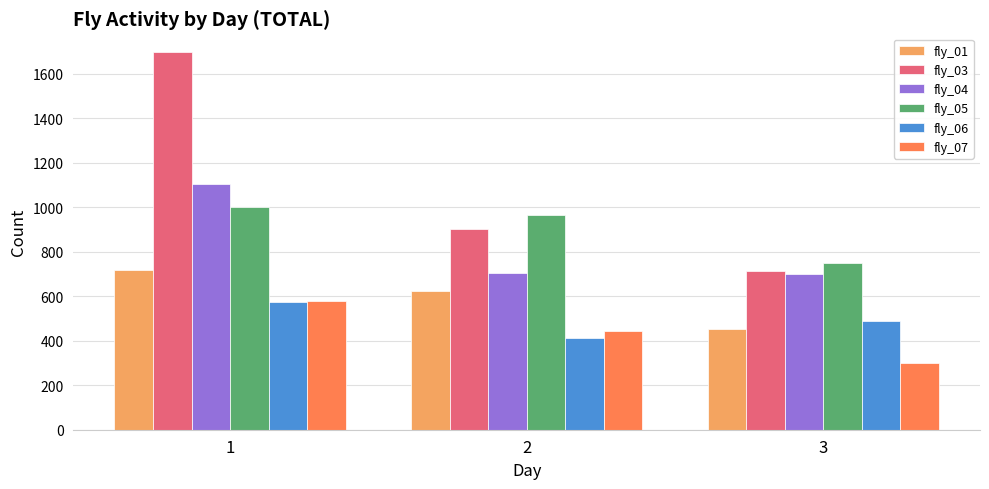

What is the value of the fly_01 bar at the 2nd from the left?

623